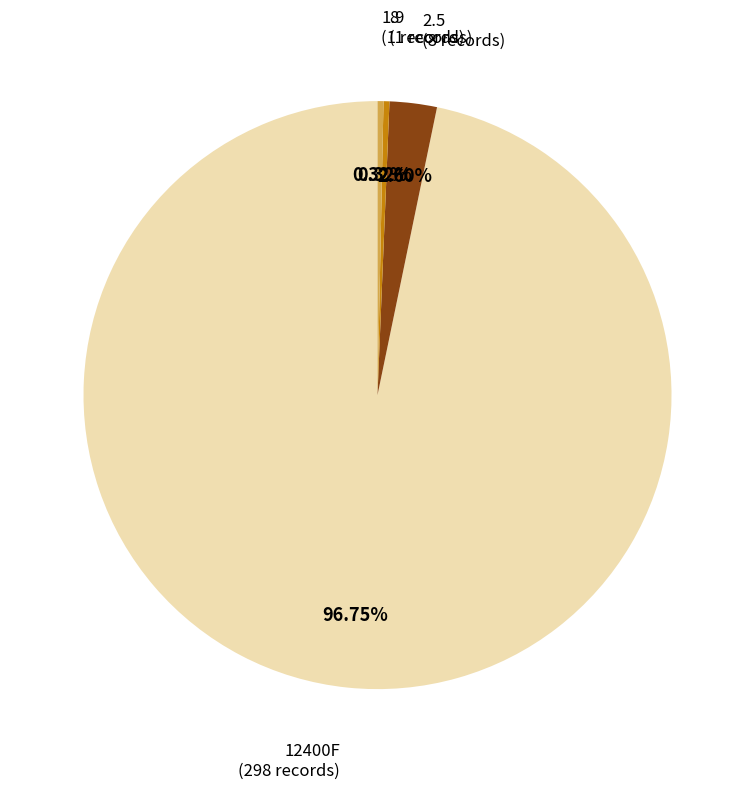

Count the number of slices in the pie.

4